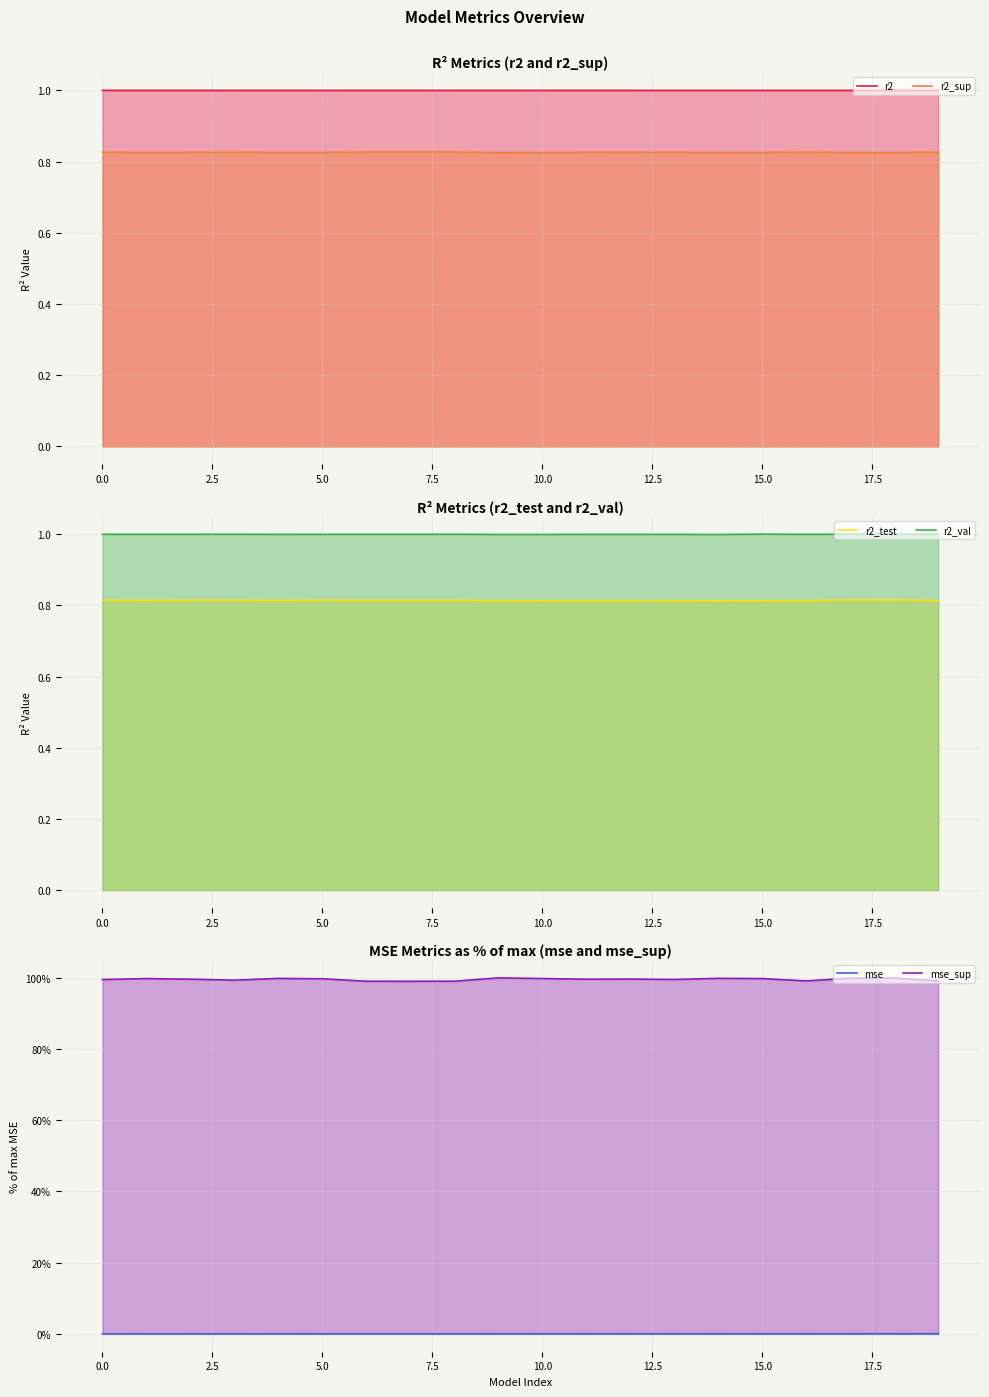

What is the sum of the mse values at 3 and 15?

0.1